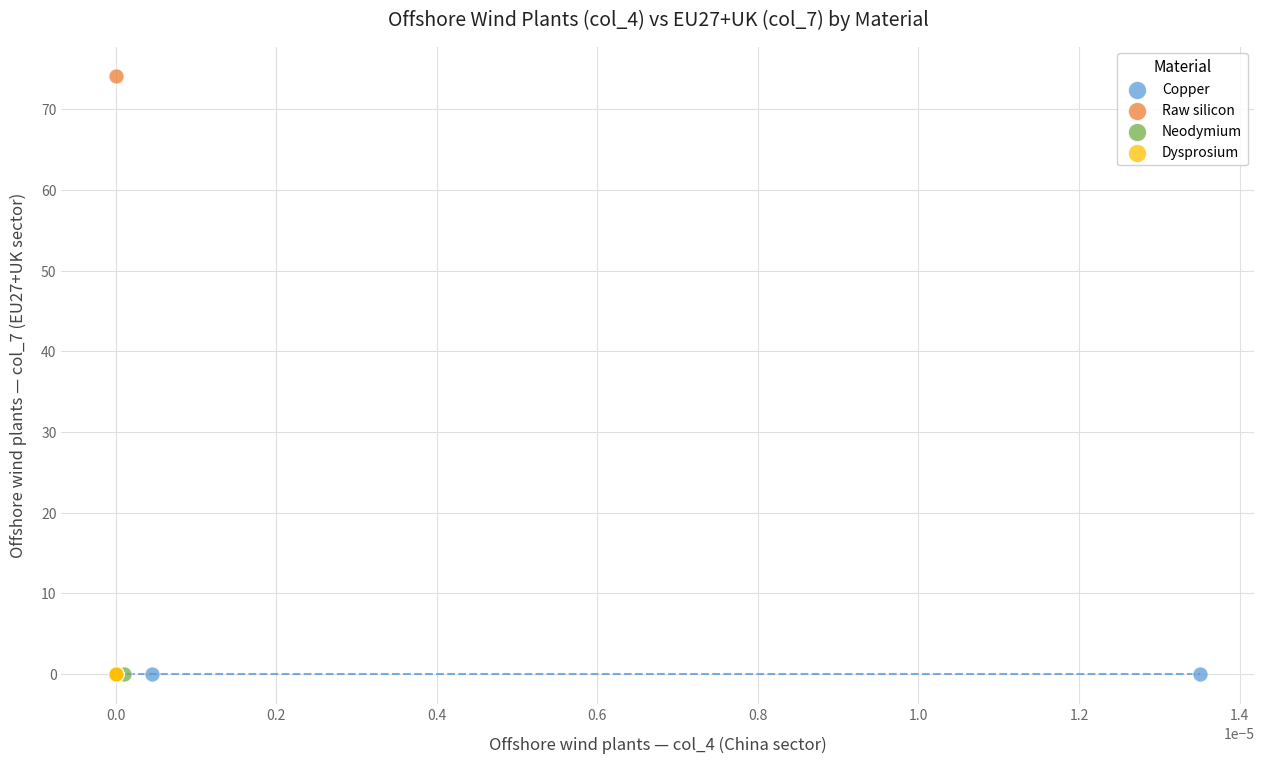

Which series reaches the maximum Y coordinate?

Raw silicon